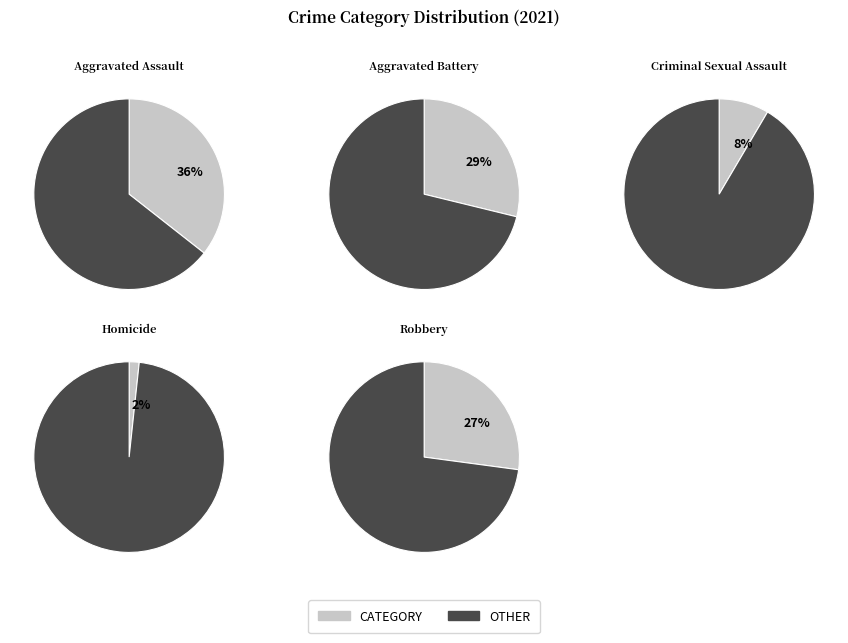

What percentage do Criminal Sexual Assault and Aggravated Battery together represent?

36.7%